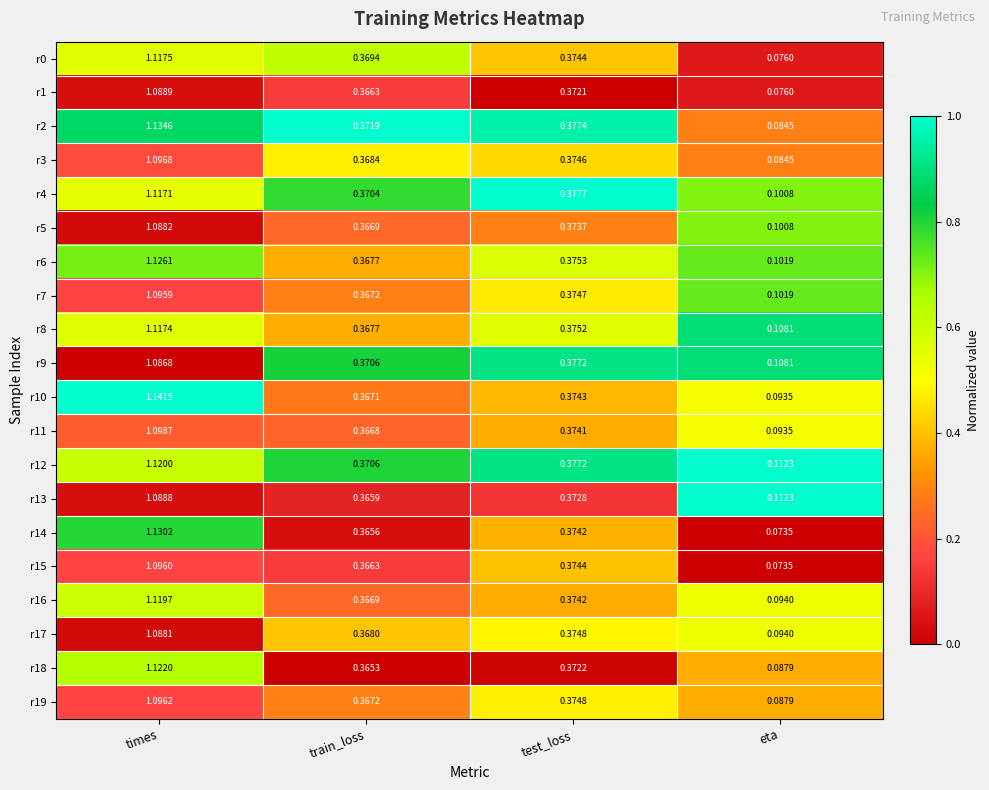

Which label corresponds to the largest value in the chart?

times